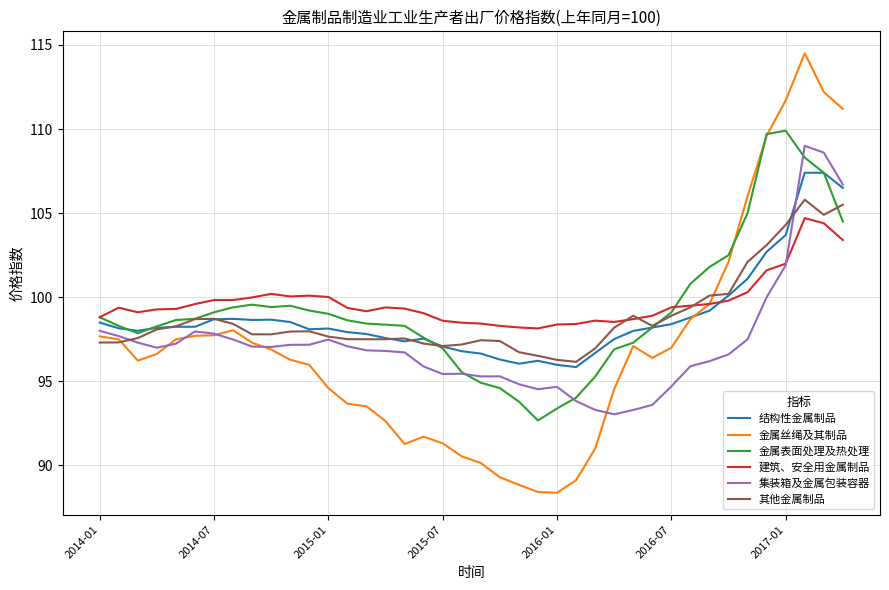

What is the maximum value shown in the chart?

114.5